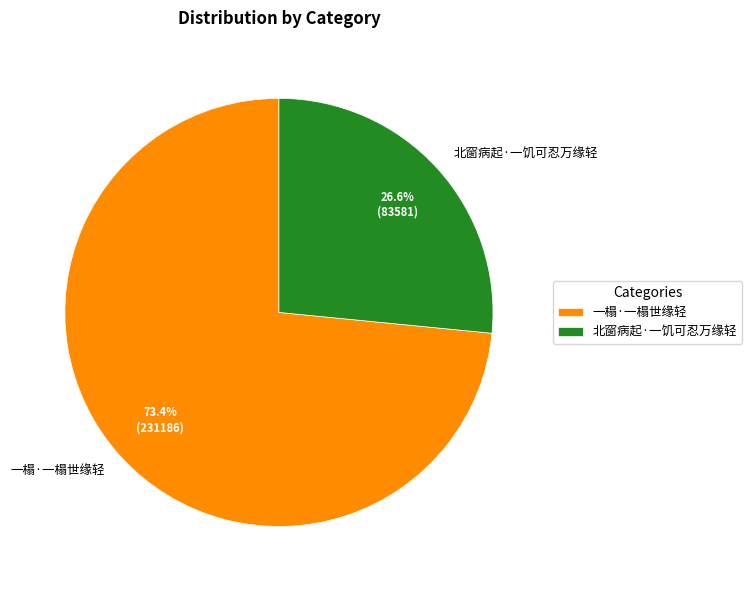

Which slice is the largest?

一榻·一榻世缘轻